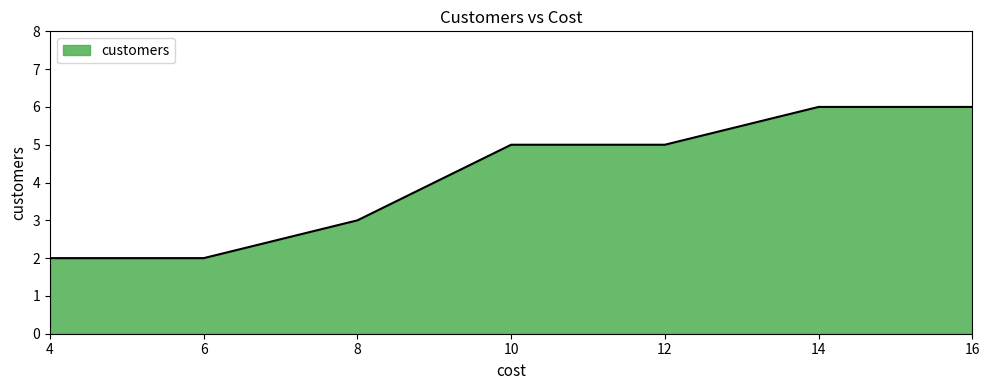

The value at 4 is 1. True or false?

False